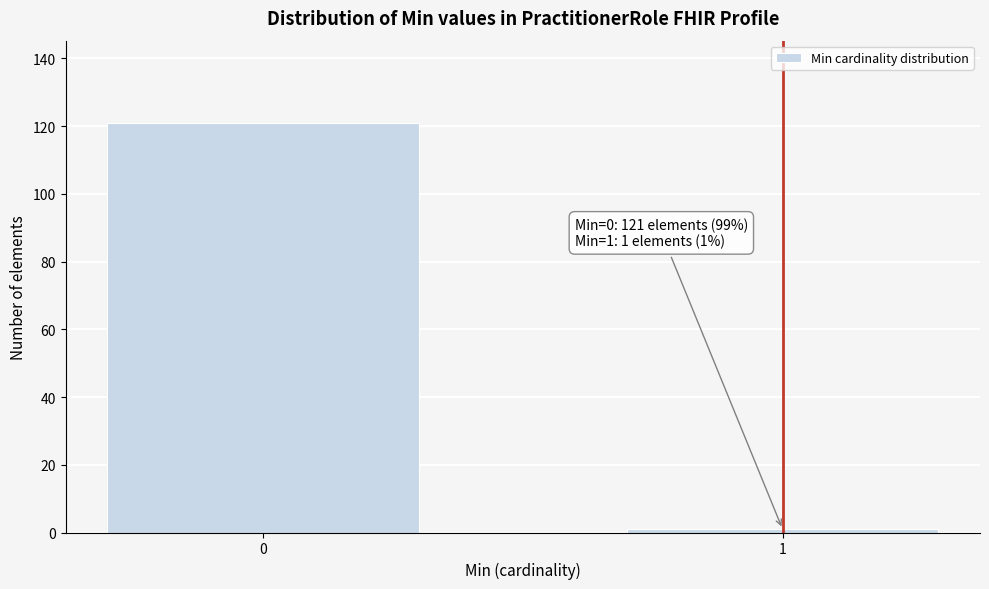

Reading left to right, what are all the values shown in this chart?

121	1